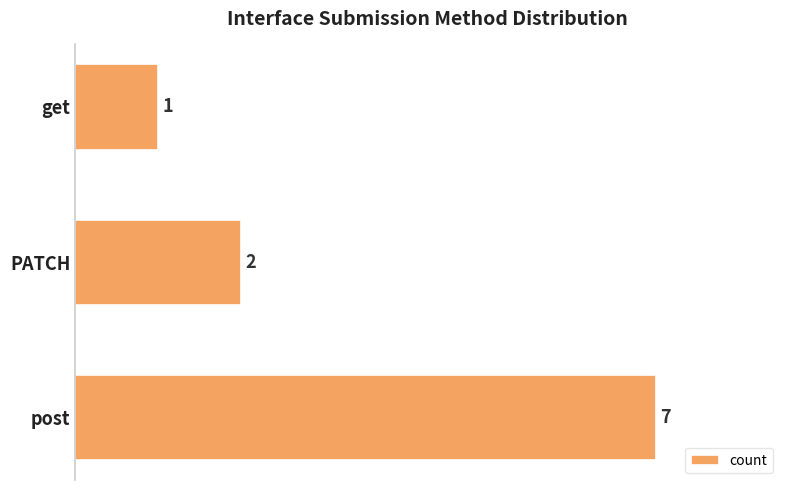

Count the values in the range 1 to 7.

3